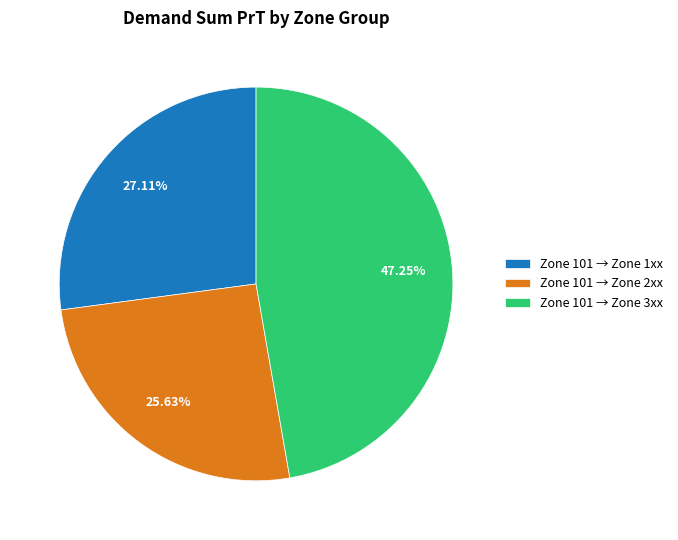

Approximately how many times larger is the value at Zone 101 → Zone 1xx compared to Zone 101 → Zone 3xx?

0.6